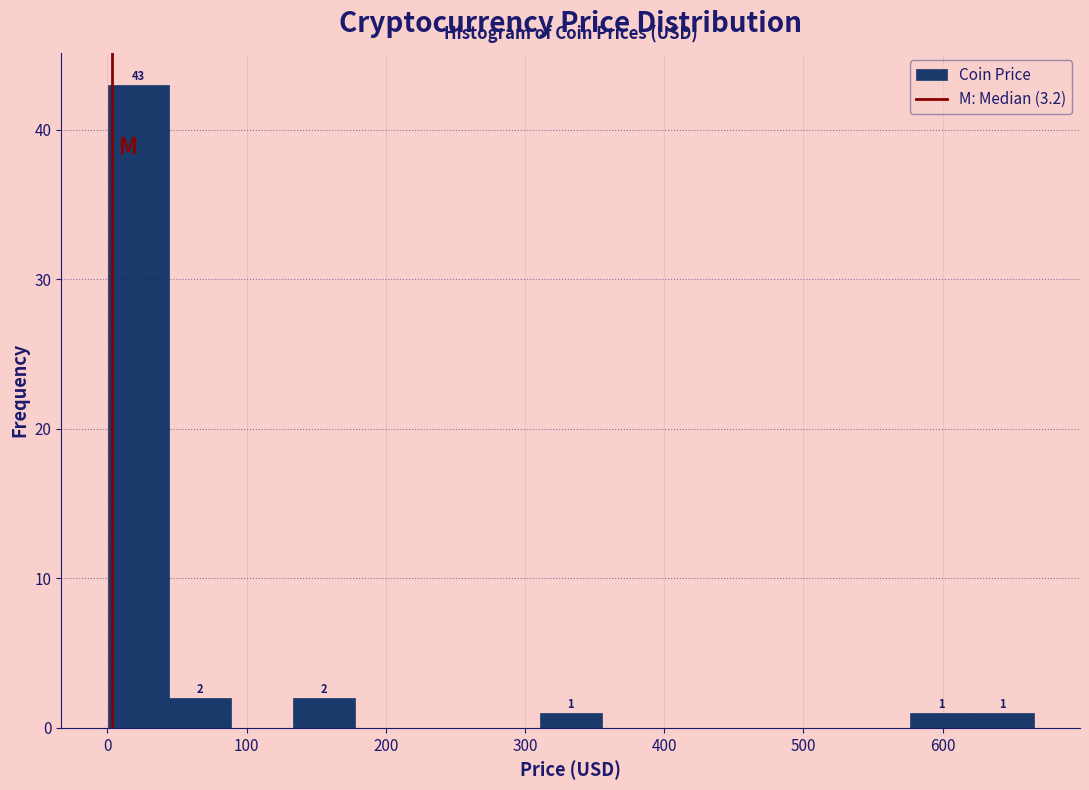

Over which range of the x-axis is the bar tallest?

0 to 40